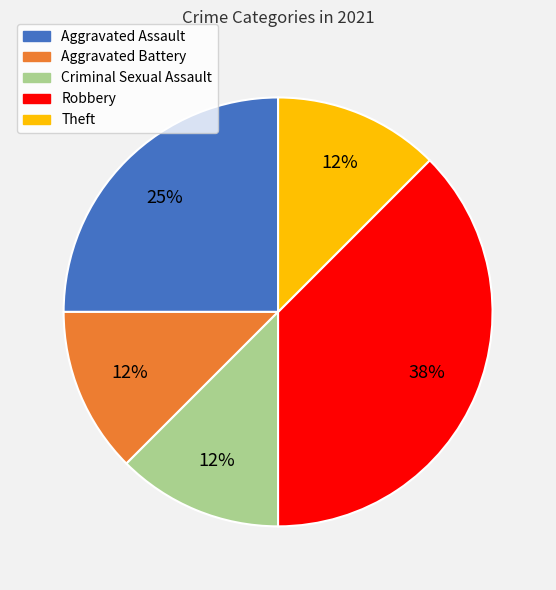

How many segments does this pie chart have?

5